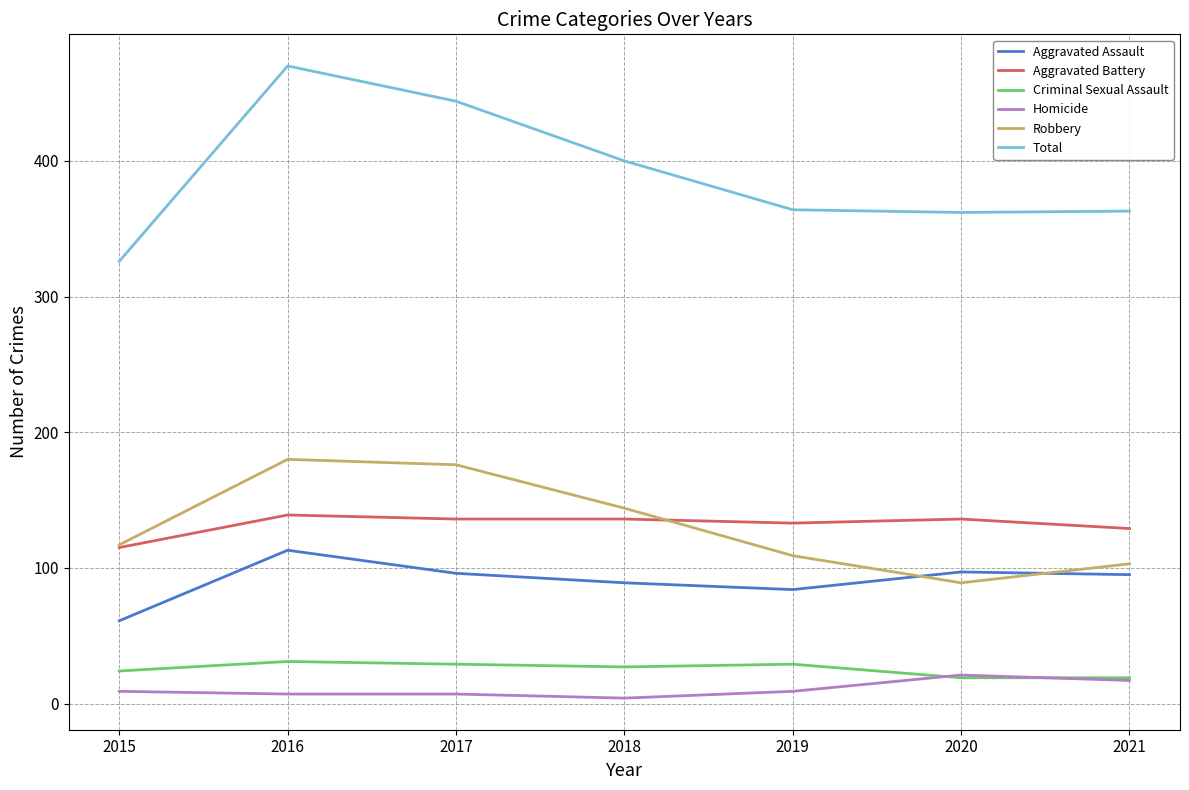

The value of Aggravated Battery at 2019 is 177. True or false?

False